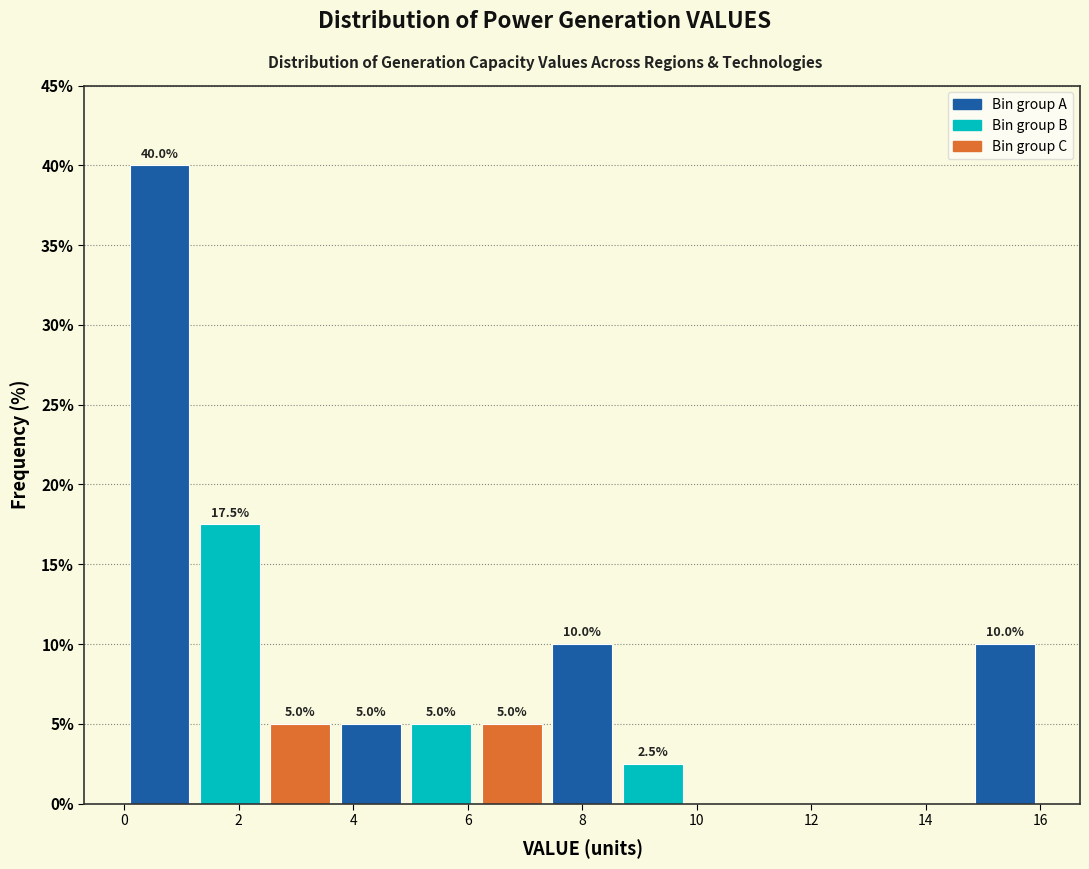

Which range on the x-axis has the tallest bar?

0.0 to 1.2